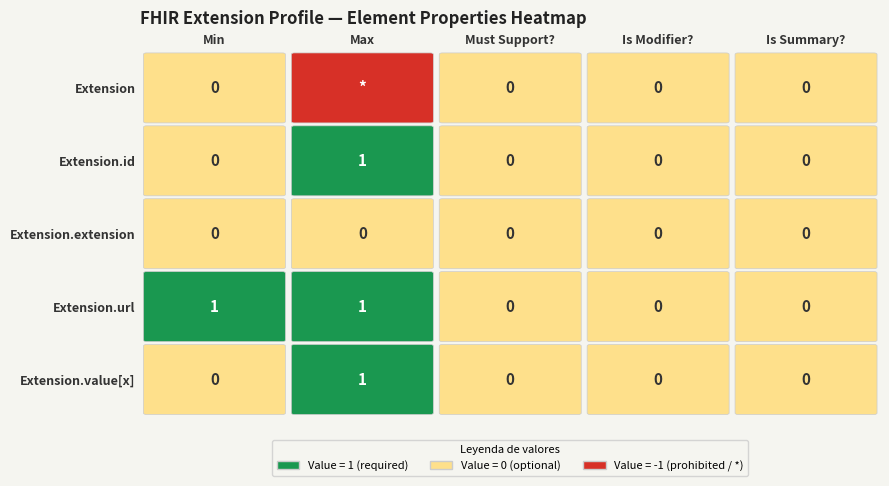

How many distinct data groups are displayed?

5